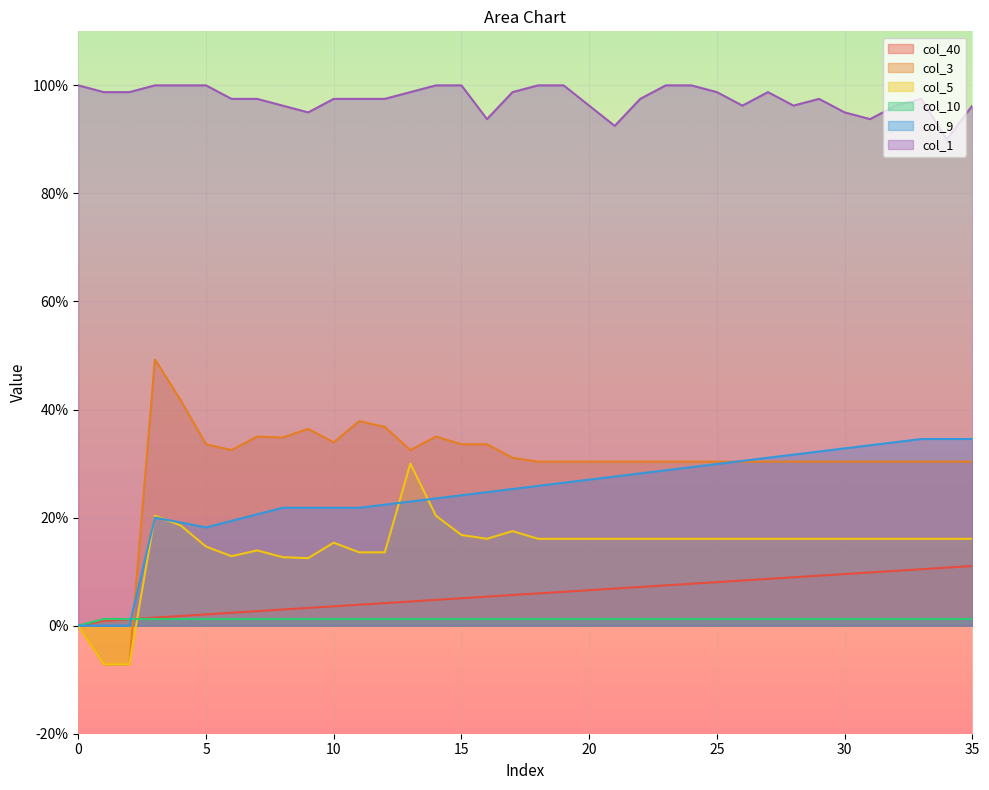

How many times do col_10 and col_3 cross each other?

1